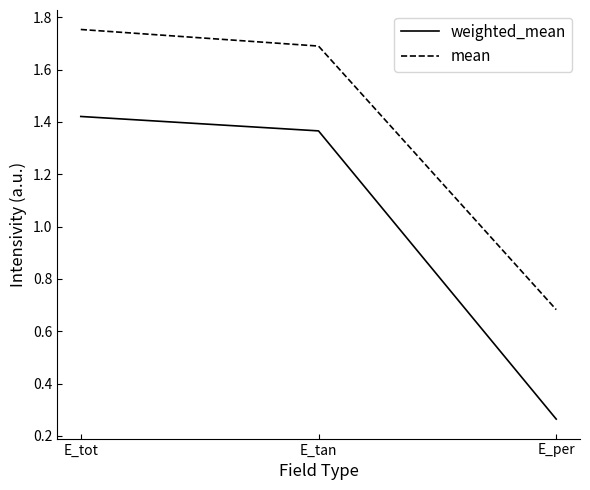

Which series has the largest total across all categories?

mean